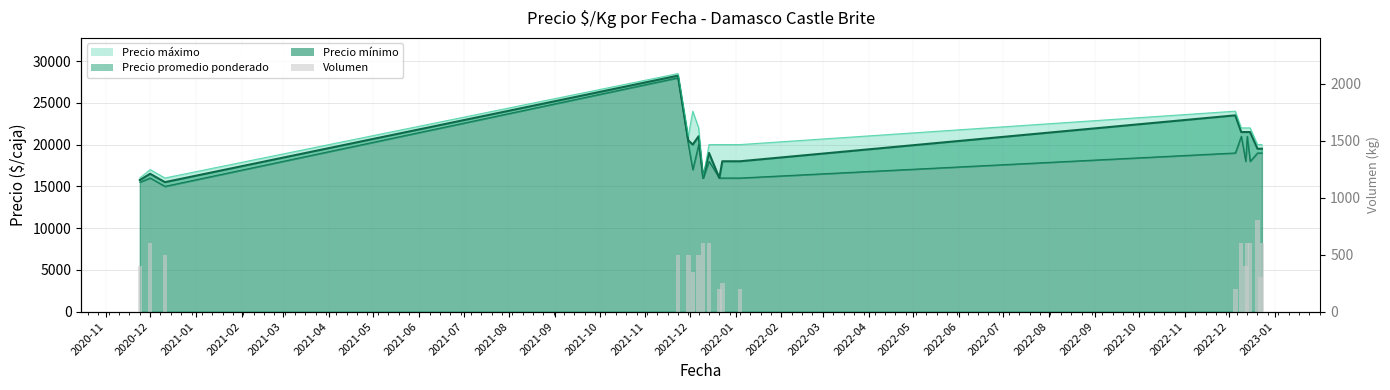

Where does the data first go above 500?

2020-12